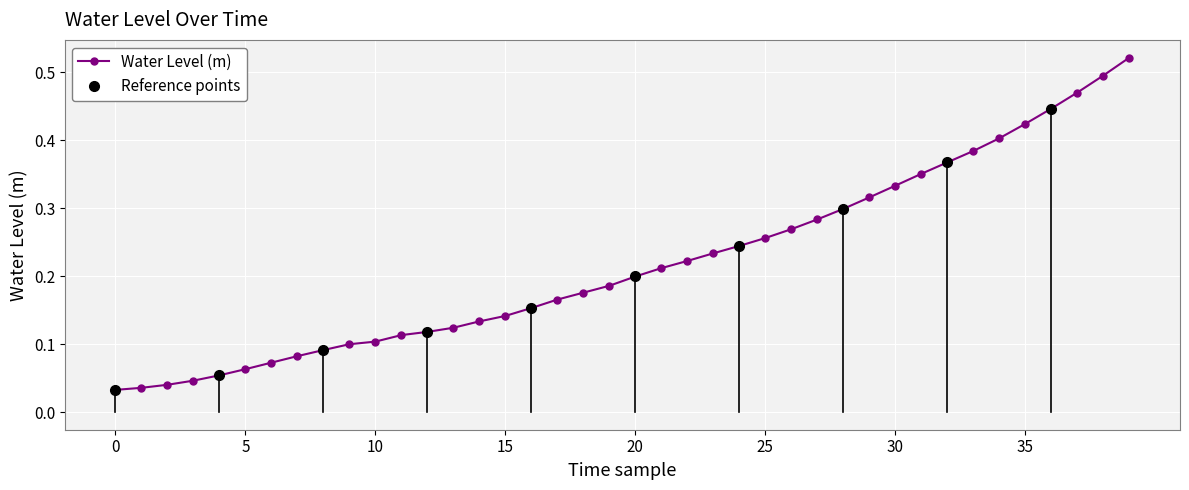

How many lines are shown in the chart?

1